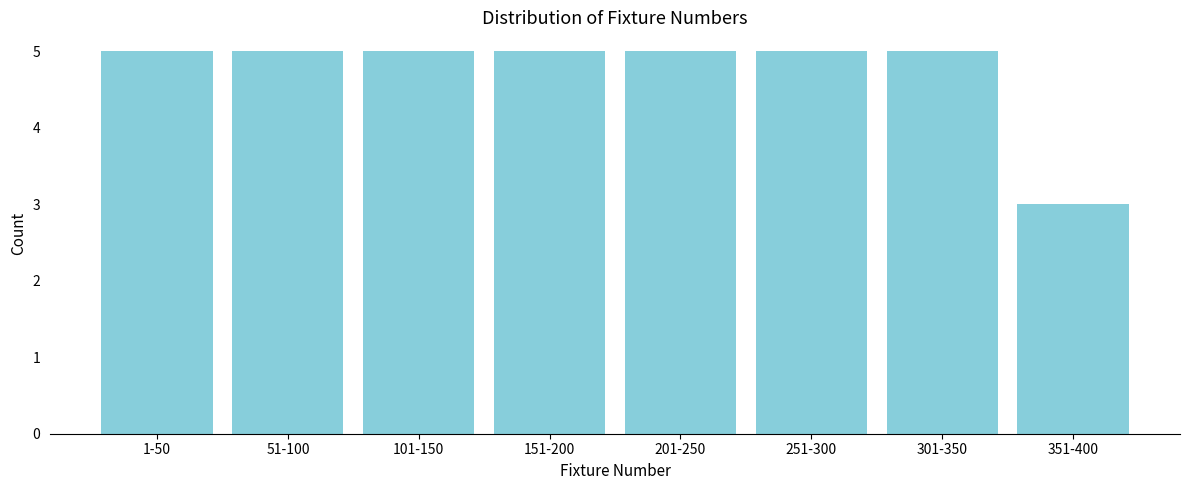

Reading right to left, extract all data points from this chart.

3	5	5	5	5	5	5	5